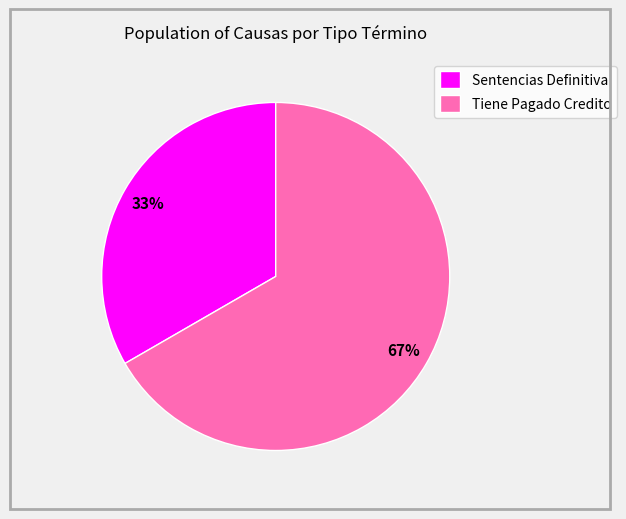

Is the sum of Sentencias Definitiva and Tiene Pagado Credito greater than half?

Yes